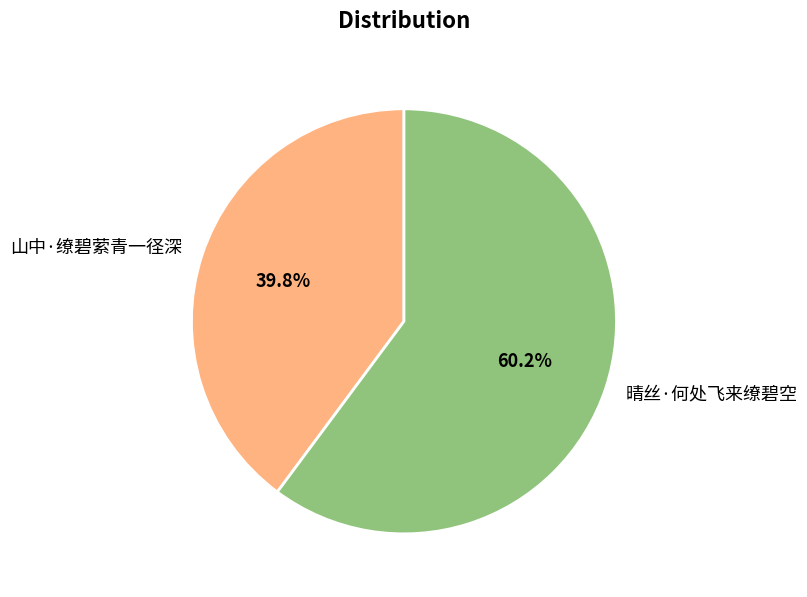

Is there a majority slice in this chart?

Yes